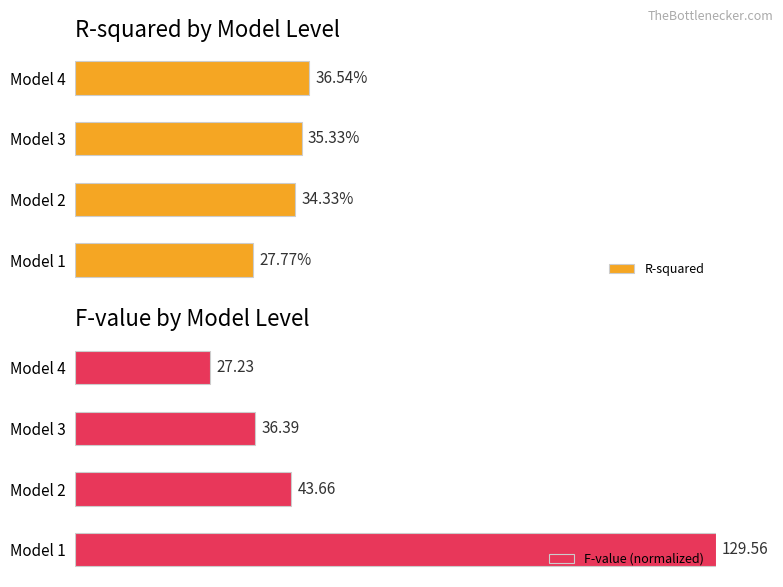

Is the value of F-value (normalized) at Model 3 greater than the value of R-squared at Model 2?

No